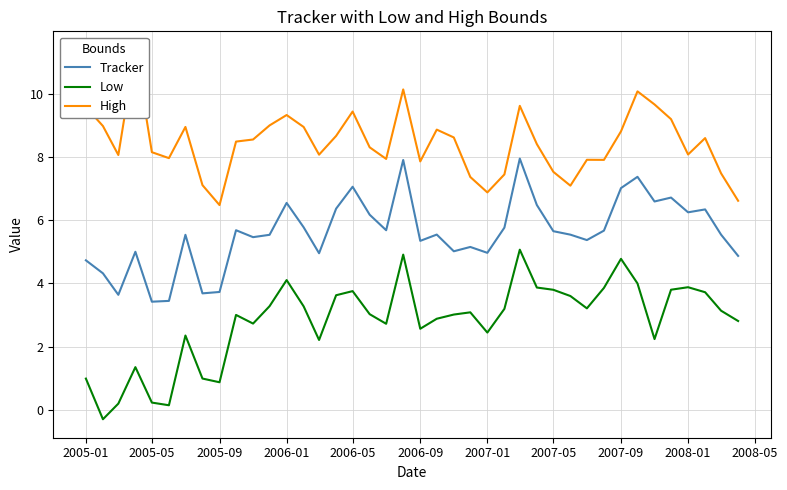

Is it true that Low equals 6.4 at 2007-05?

False